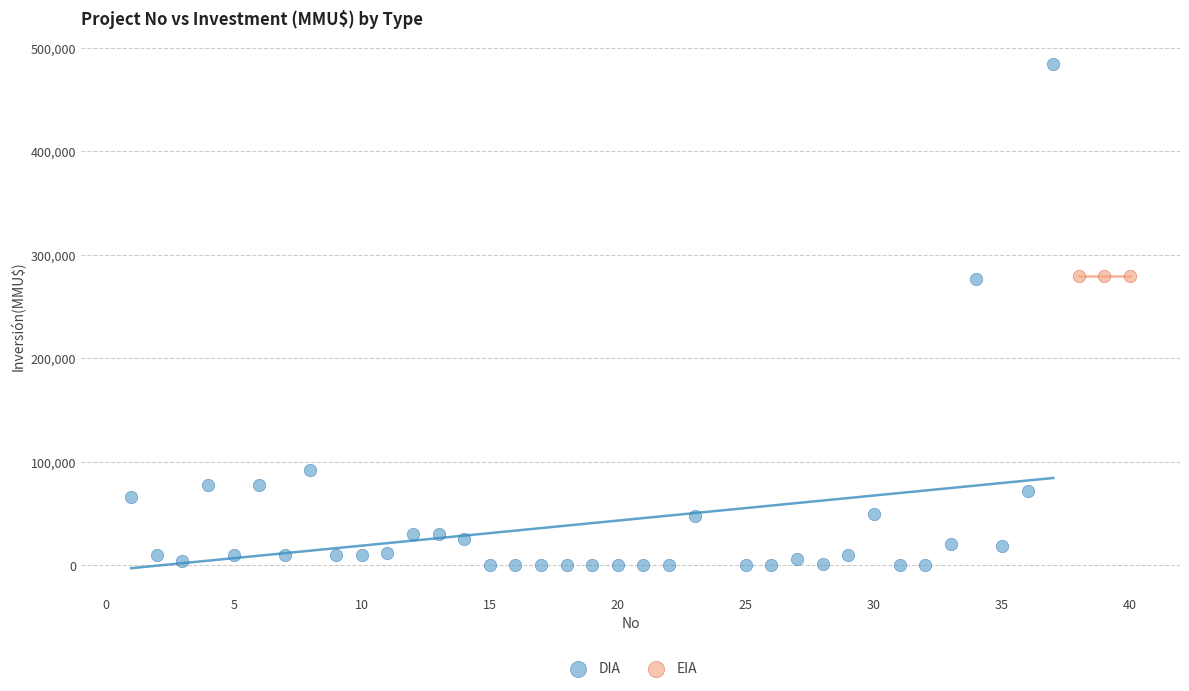

Which series reaches the maximum Y coordinate?

DIA